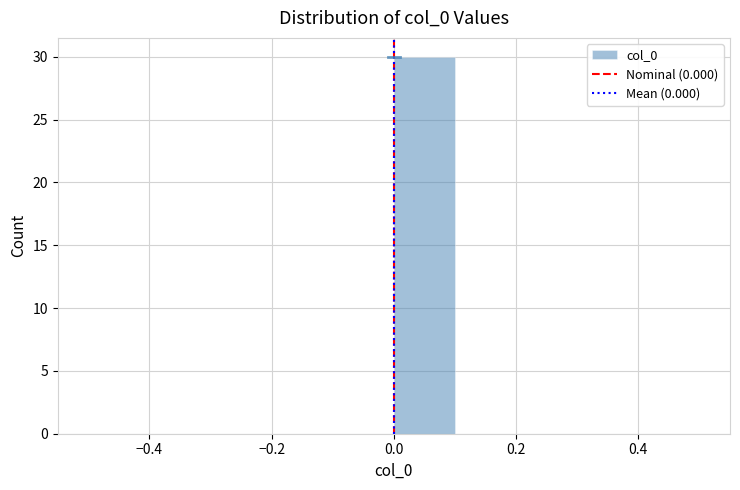

What is the height of the bar covering 0.0 to 0.1 on the x-axis? The values are not printed on the chart, so give them approximately, as read against the axis.

30